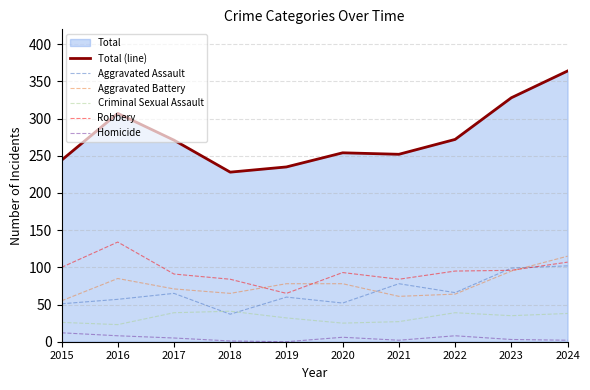

What is the value of the Aggravated Battery point at the 7th from the left?

61